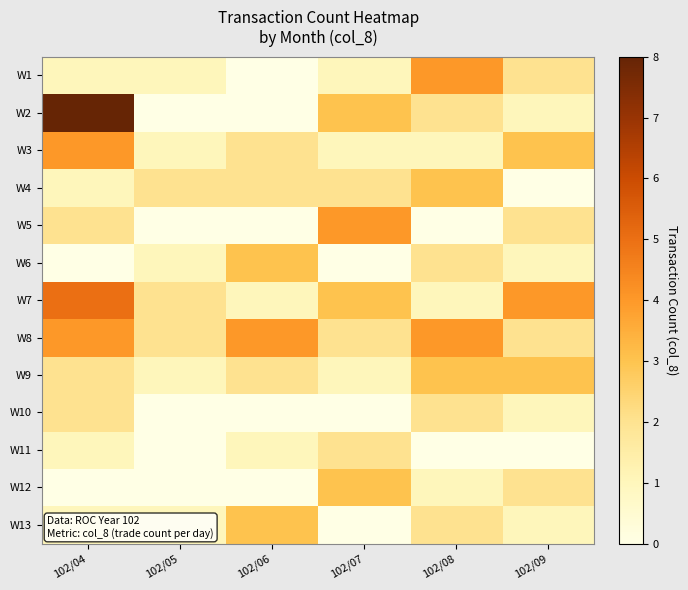

What is the difference between the highest and lowest values at 102/06?

4